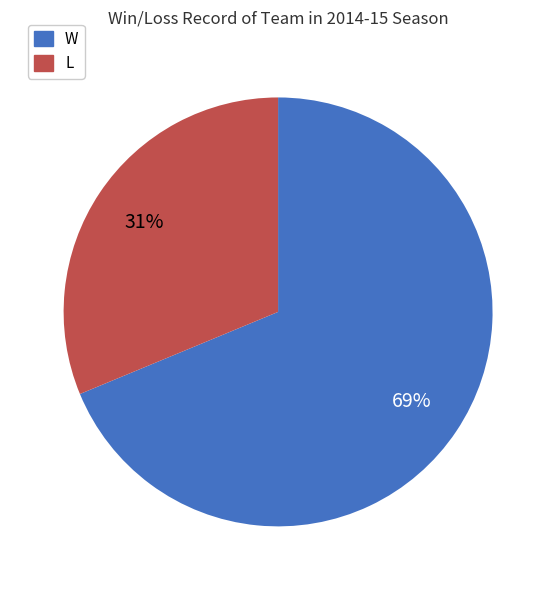

How many segments does this pie chart have?

2